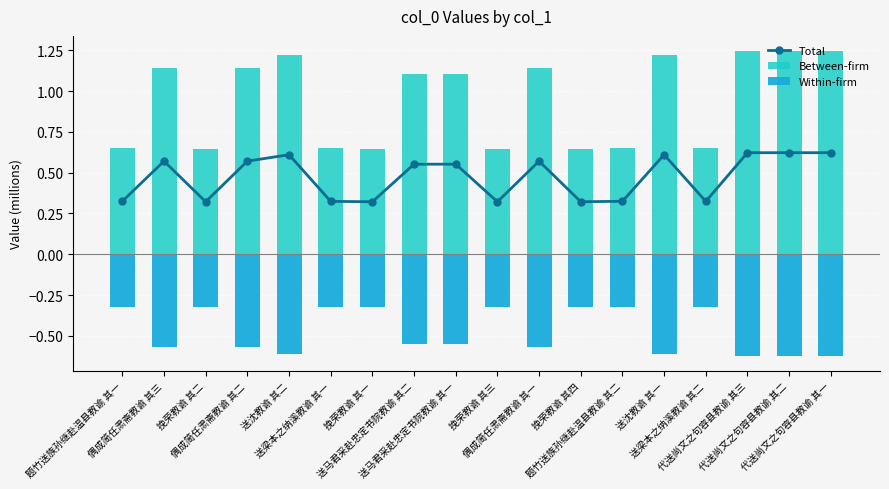

What is the smallest value displayed?

-0.6